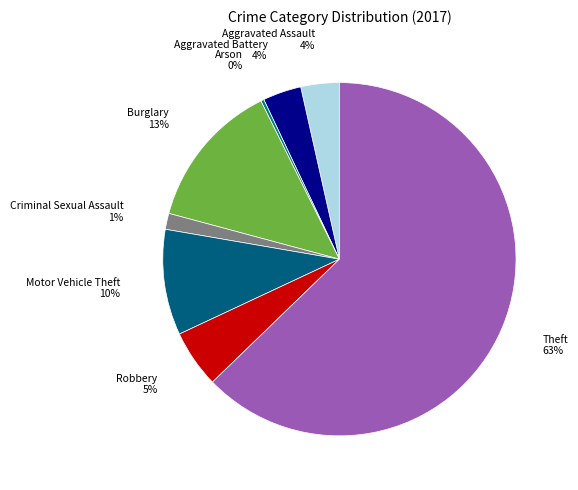

Which category accounts for the majority?

Theft